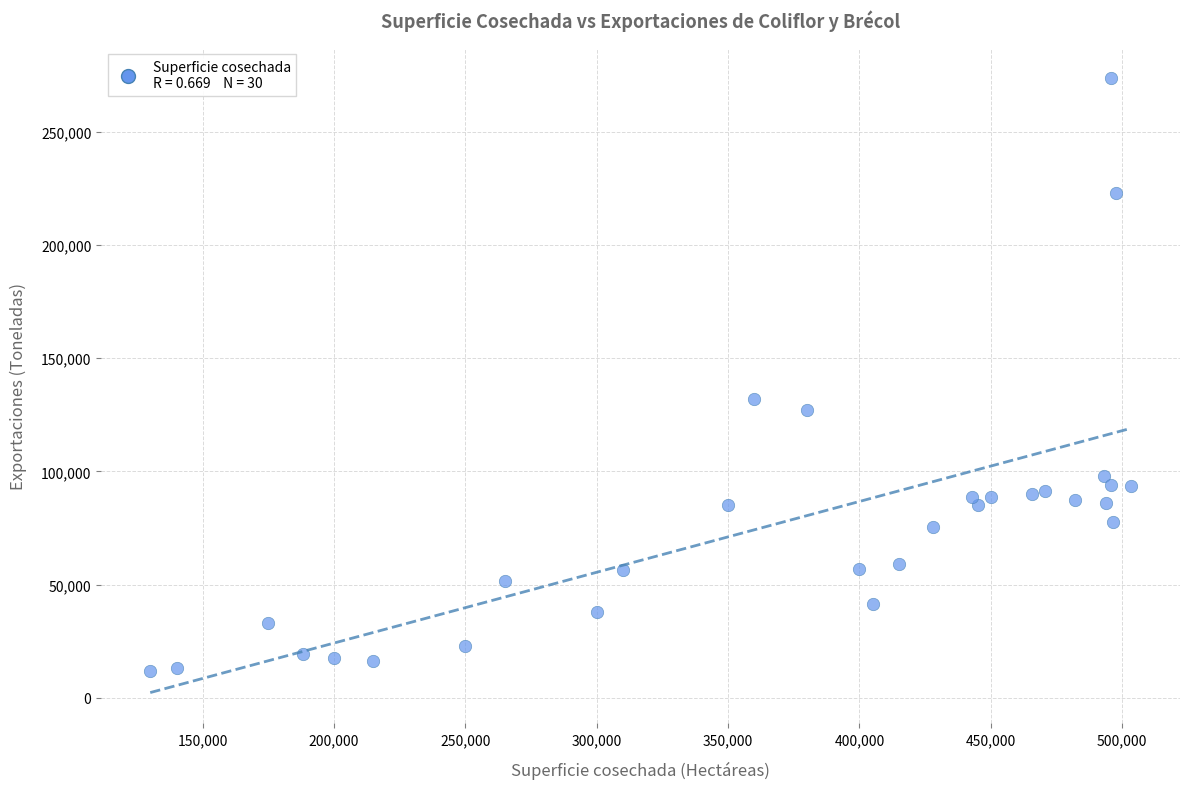

What is the range of Y values (max minus min)?

262124.9